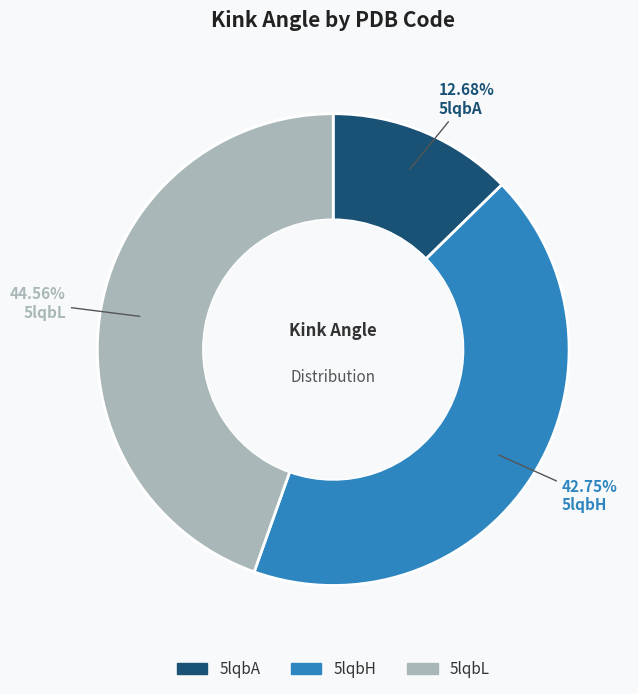

Which has a higher value, 5lqbH or 5lqbL?

5lqbL